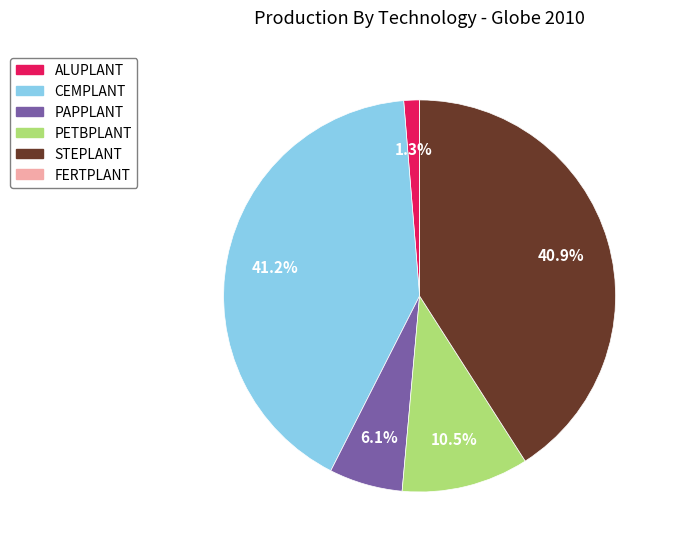

Combined, what portion of the pie is ALUPLANT and PETBPLANT?

11.8%